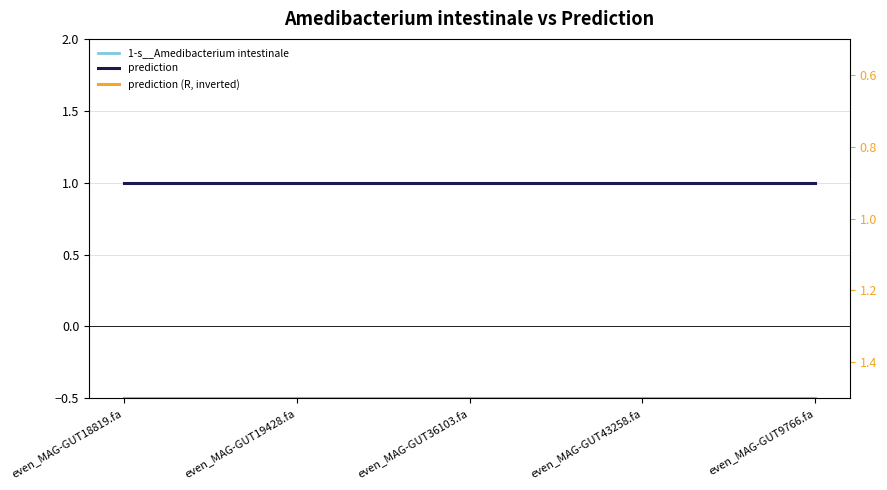

What are all the series names shown in the legend?

1-s__Amedibacterium intestinale, prediction, prediction (R, inverted)